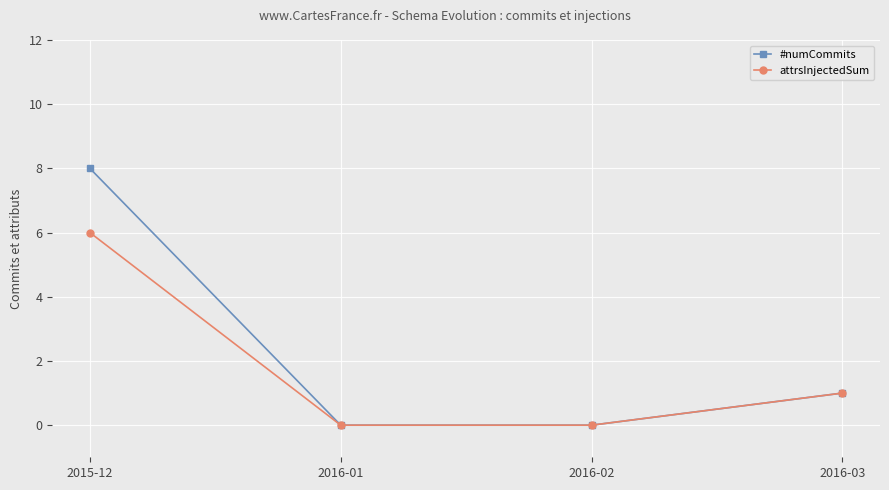

At which label is attrsInjectedSum closest to 3?

2016-03